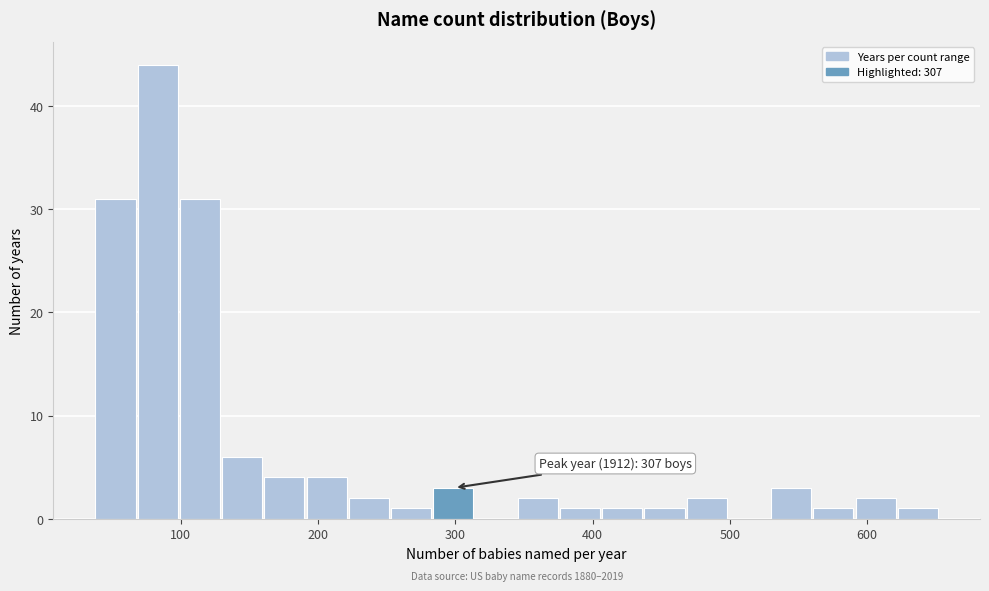

Around what value on the x-axis is the tallest bar? Give the approximate position of its centre, as read against the axis.

80